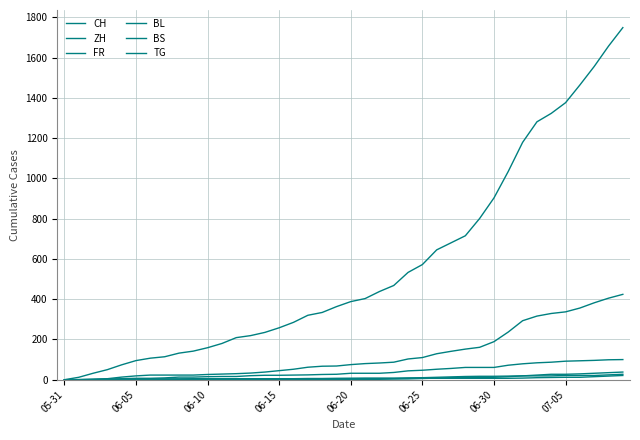

How many lines are shown in the chart?

6